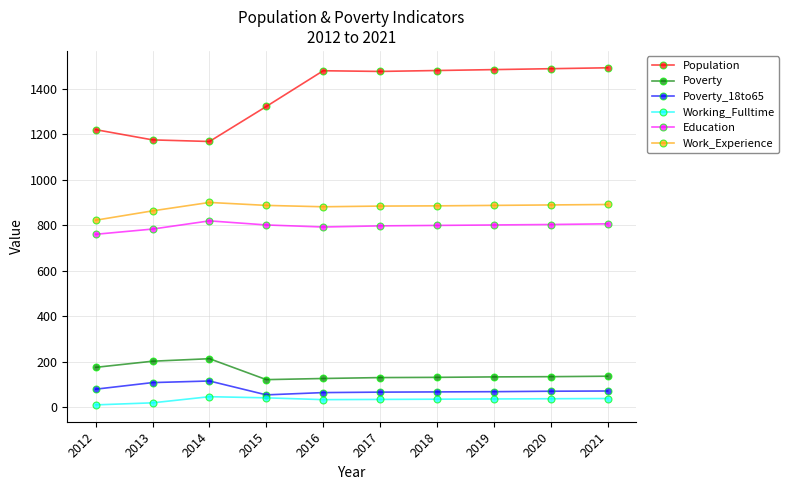

How many data points does each series have?

10